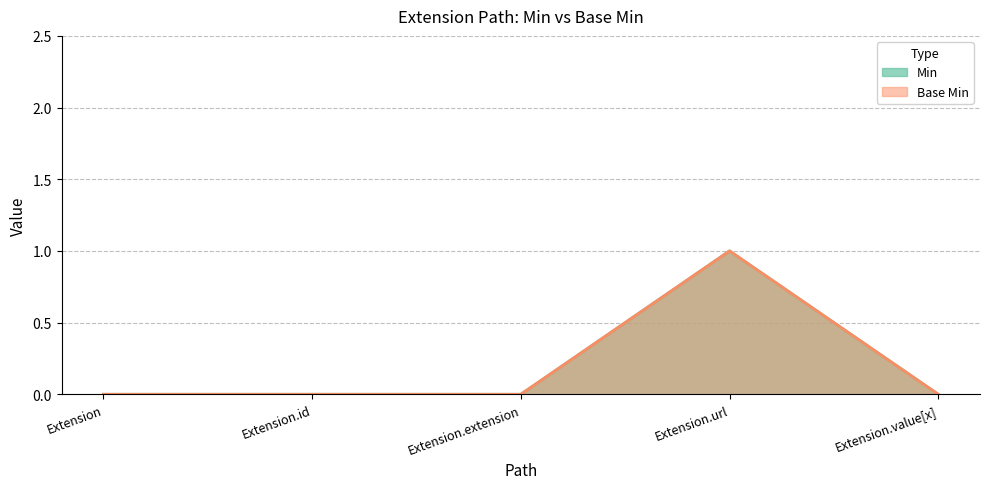

What is the label of the 5th point from the left?

Extension.value[x]